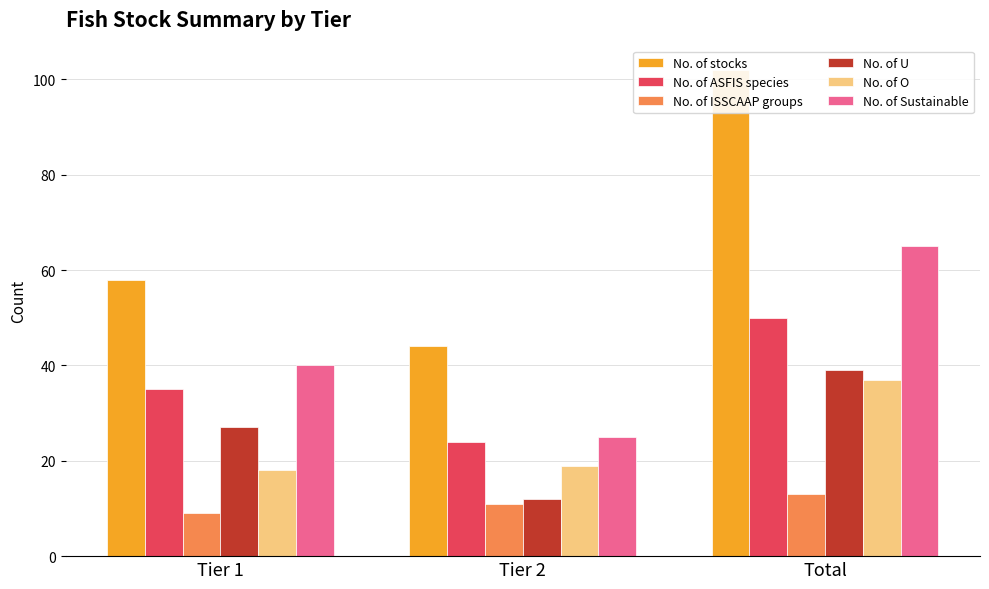

Is it true that No. of Sustainable equals 95 at Total?

False